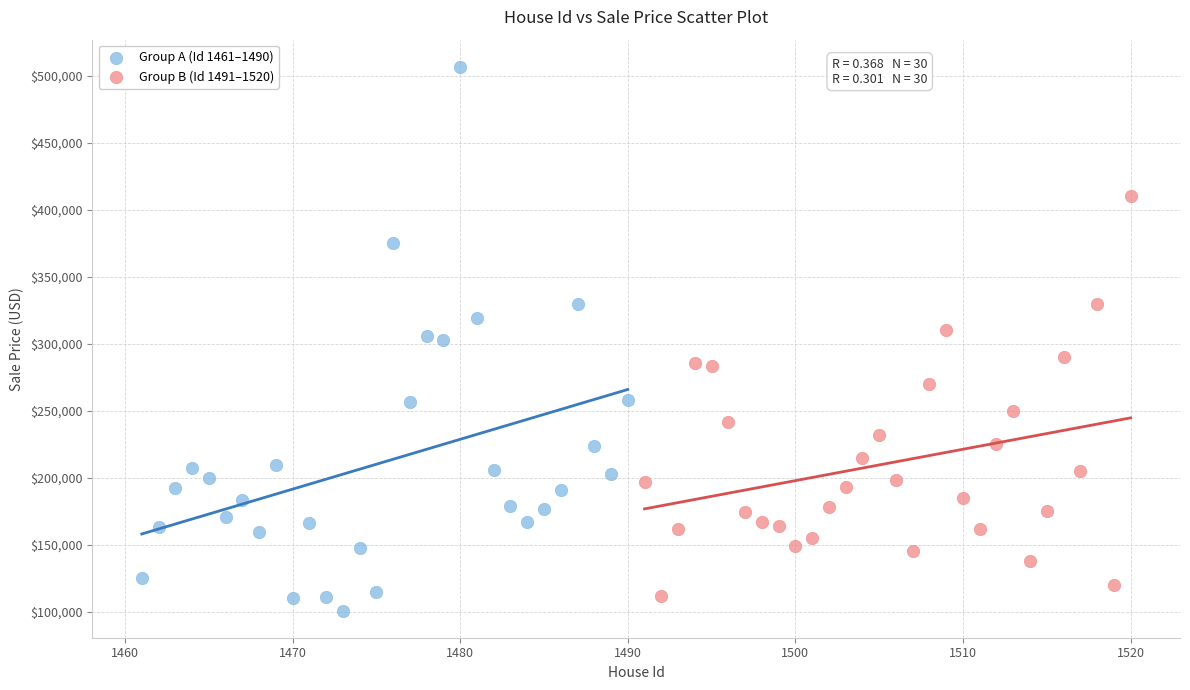

Which series has the largest Y range (max minus min)?

Group A (Id 1461–1490)